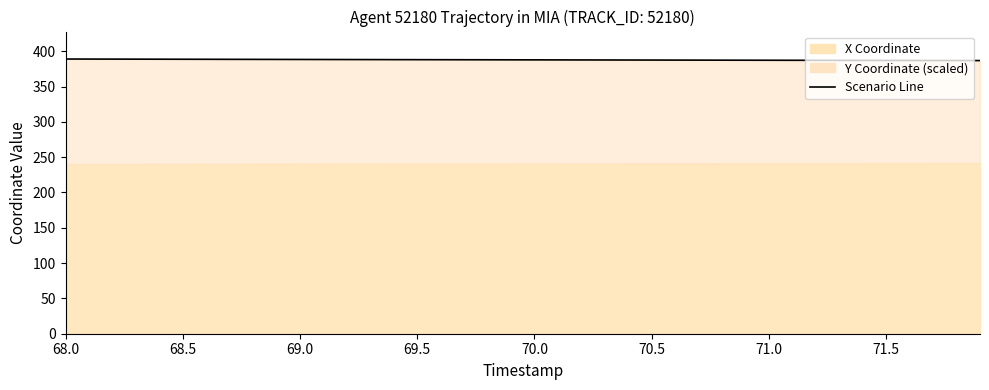

How many values exceed 387?

34